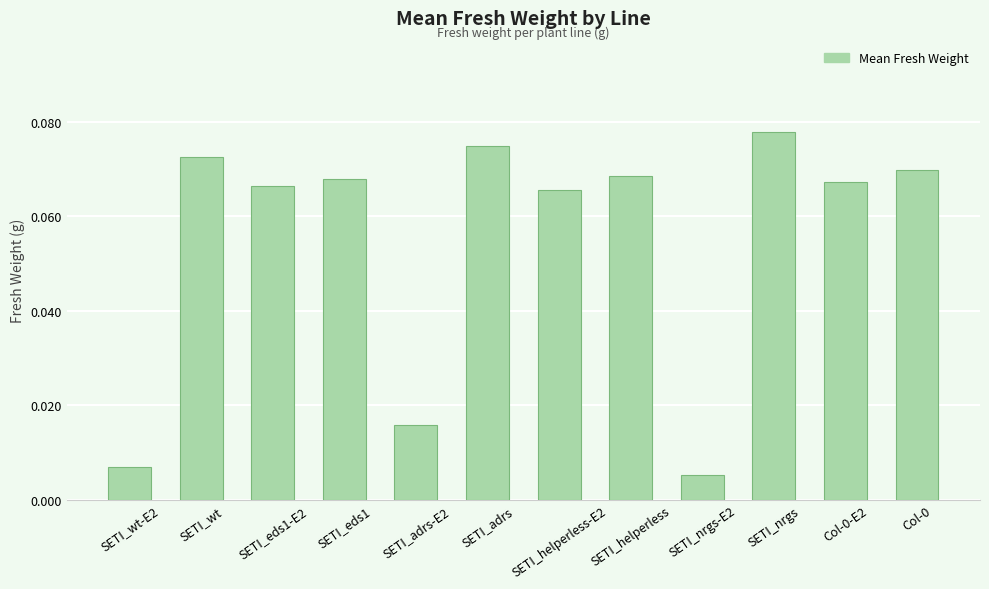

At which category does the chart reach its peak across all series?

SETI_nrgs